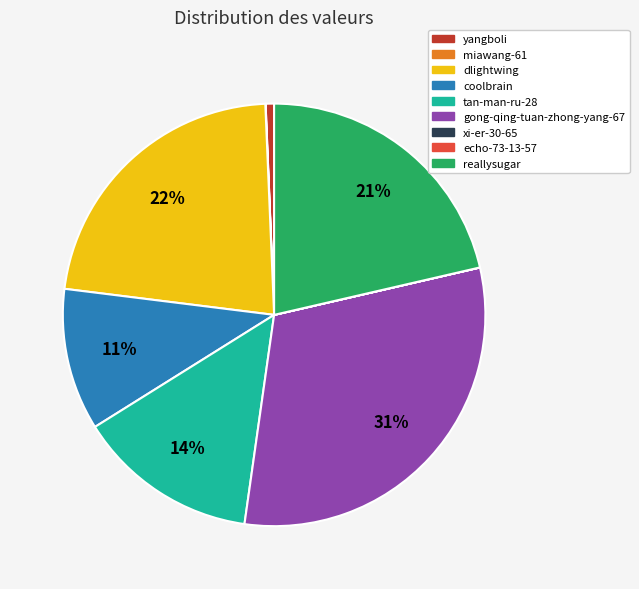

What is the ratio of the value at coolbrain to the value at tan-man-ru-28?

0.8